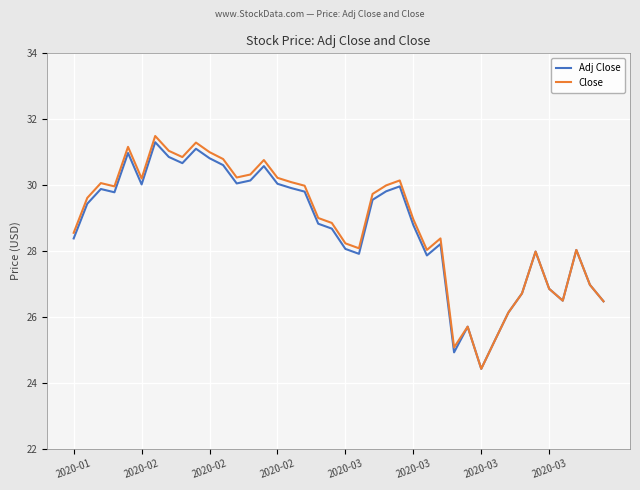

Rank the series by their maximum value, from highest to lowest.

Close, Adj Close